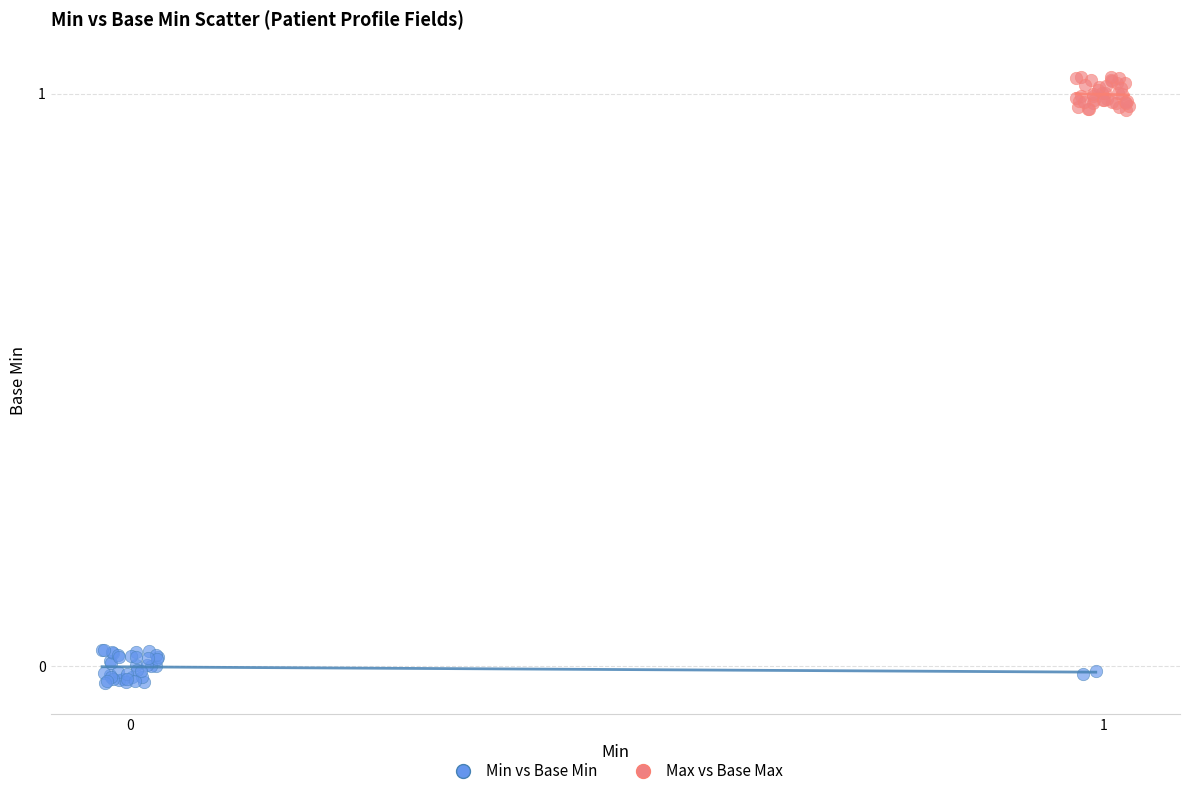

What are all the series names shown in the legend?

Min vs Base Min, Max vs Base Max